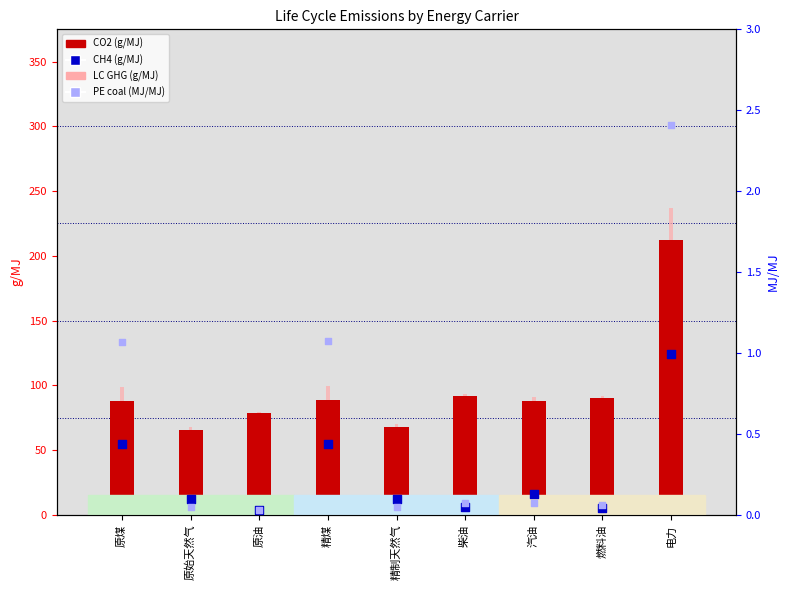

Which series has the largest total across all categories?

LC GHG (g/MJ)